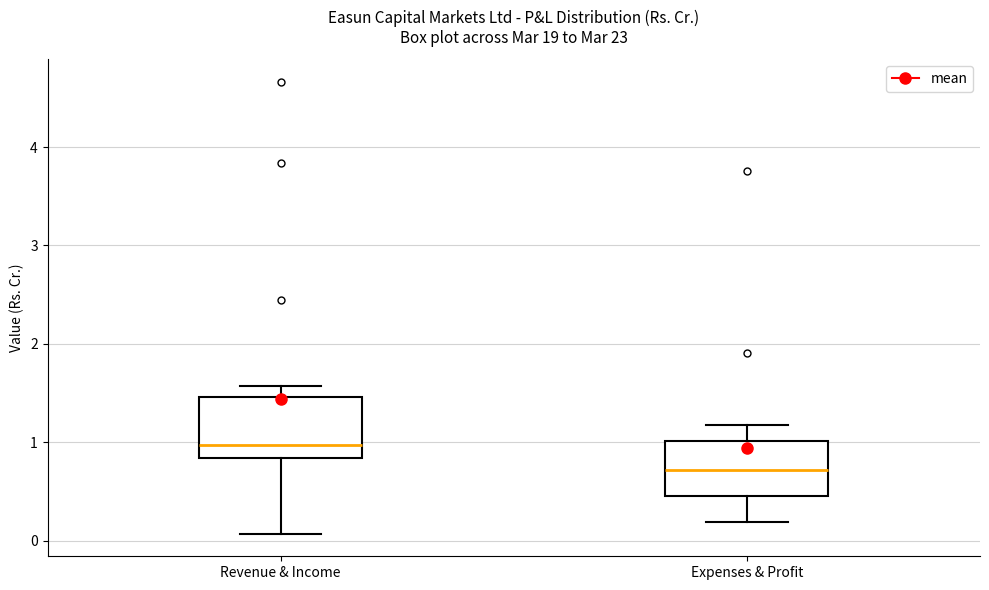

Reading left to right, transcribe this box plot: for each box, give where its median line is, the range the box spans, and where its two whiskers end, as read against the y-axis. The values are not printed on the chart, so give them approximately, as read against the axis.

Revenue & Income: median 1.0, box 0.8 to 1.5, whiskers 0.1 to 1.6
Expenses & Profit: median 0.7, box 0.5 to 1.0, whiskers 0.2 to 1.2